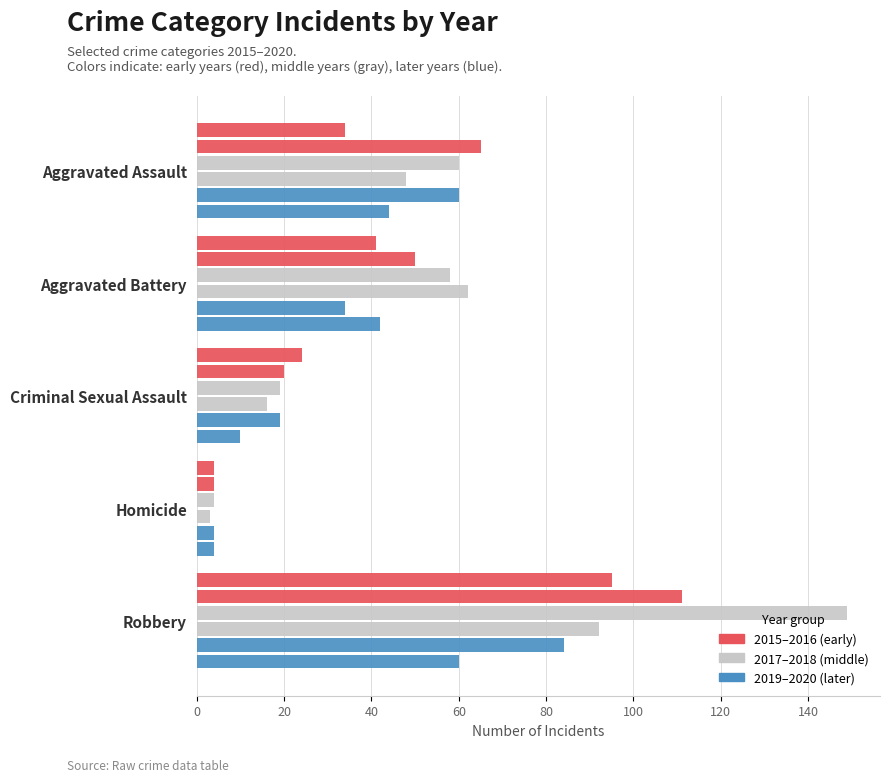

What is the label of the 4th bar from the left?

Homicide